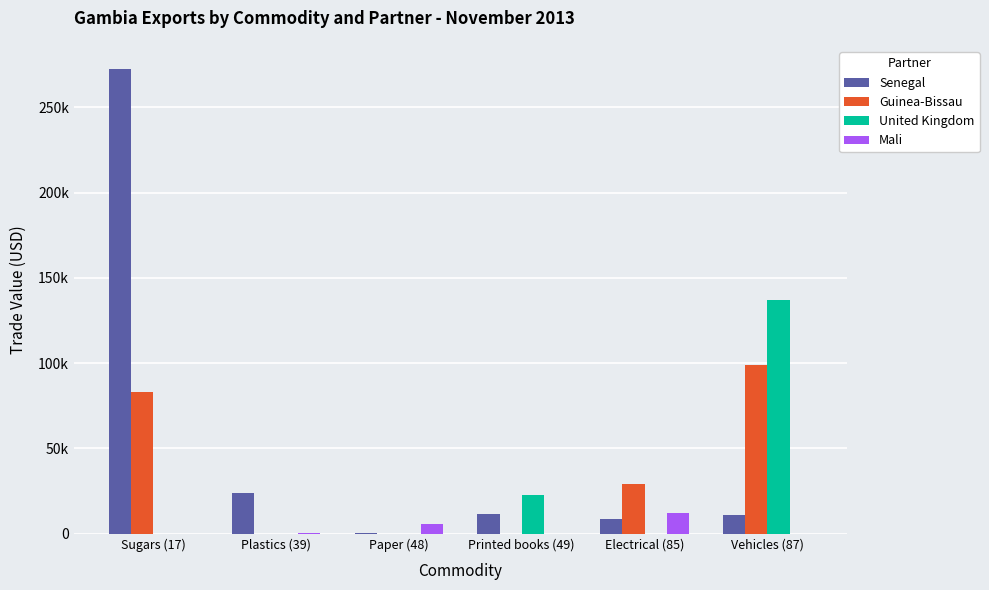

List the series in order of their peak value, highest first.

Senegal, United Kingdom, Guinea-Bissau, Mali